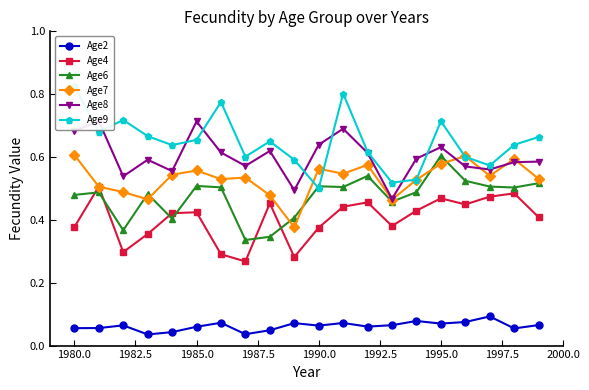

Does the chart have visible grid lines?

No